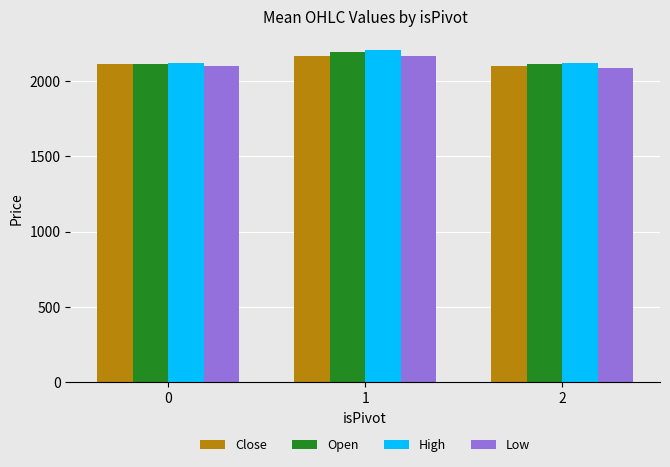

What is the sum of the Open values at 0 and 2?

4221.9